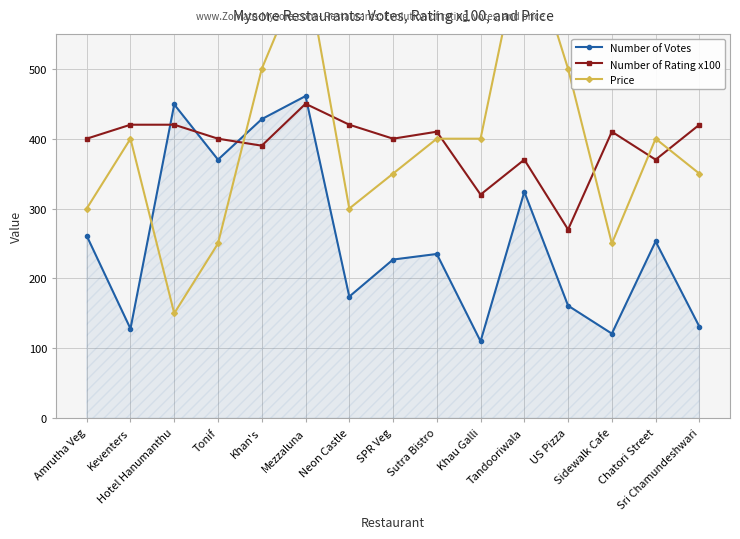

Where do Number of Votes and Number of Rating x100 first cross each other?

Keventers and Hotel Hanumanthu